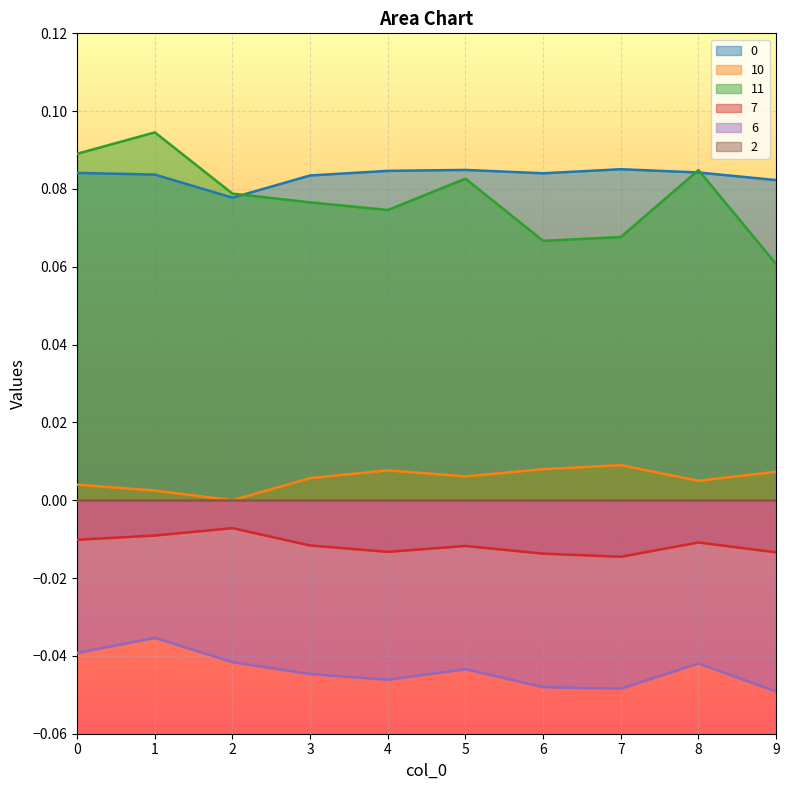

What is the spread (max minus min) of values at 9?

0.1